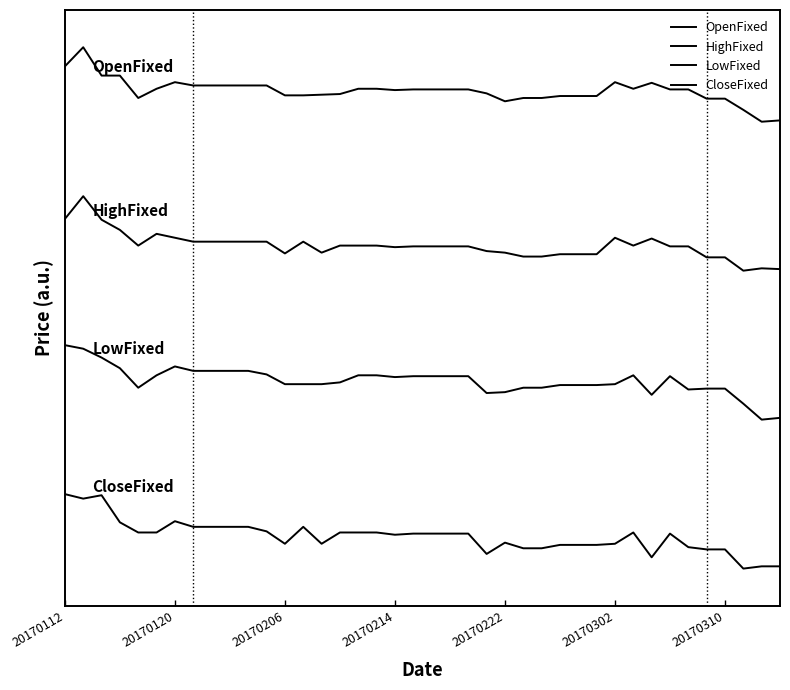

Does the chart display data point markers on the line(s)?

No